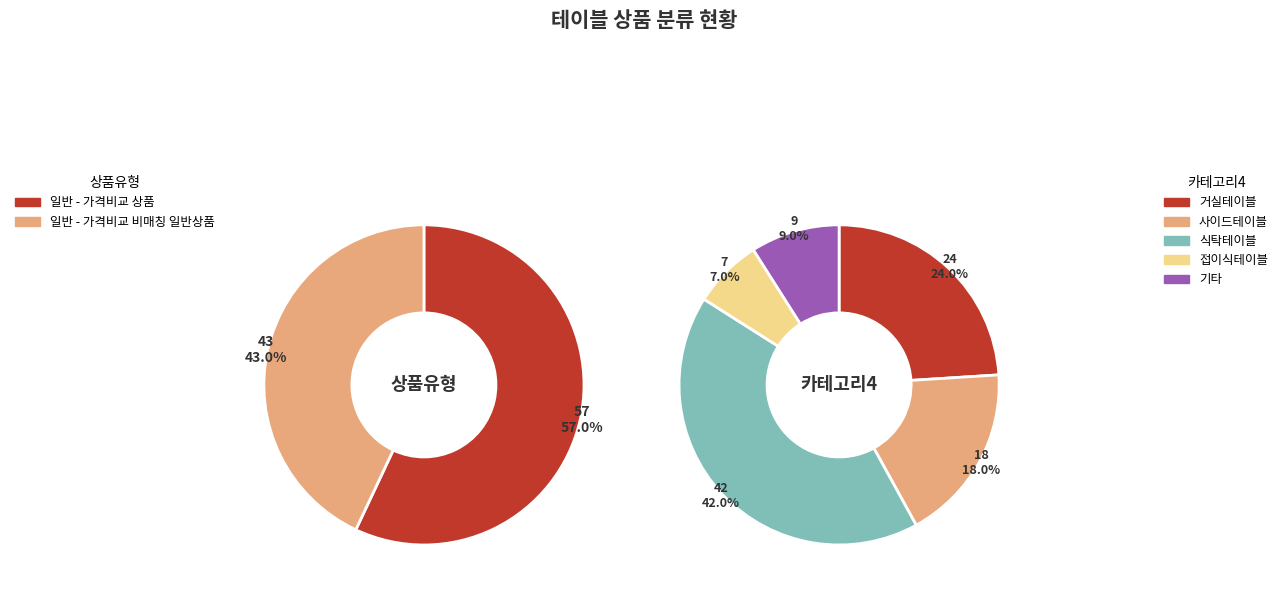

What portion of the pie excludes 일반 - 가격비교 상품?

43.0%